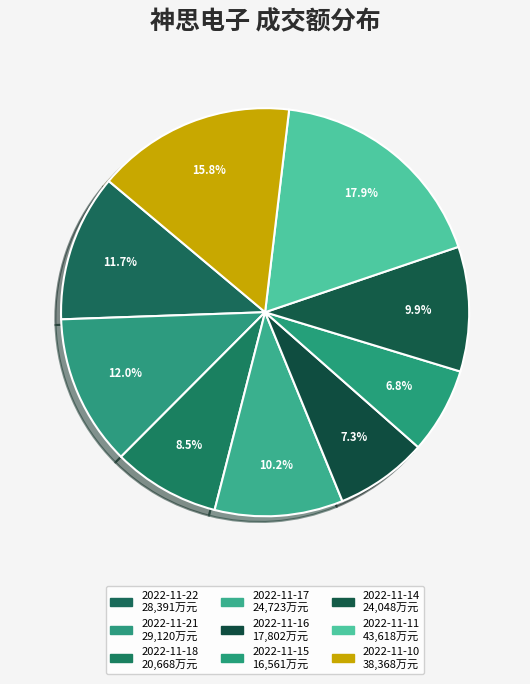

How many slices are in this pie chart?

9